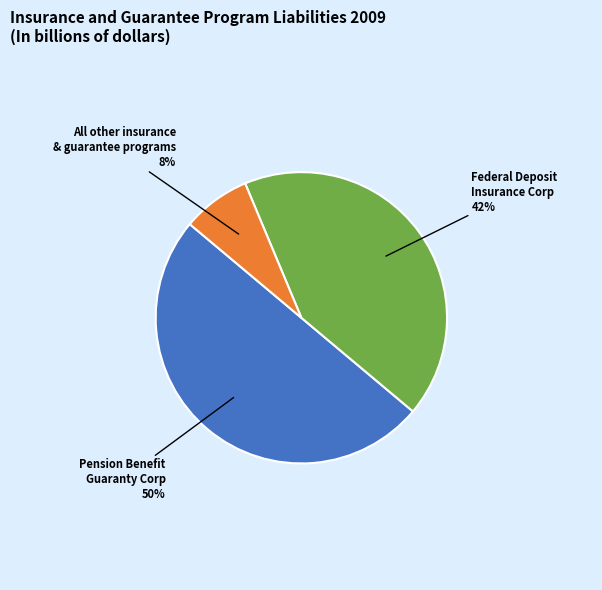

To the nearest percent, what is the average slice percentage?

33%